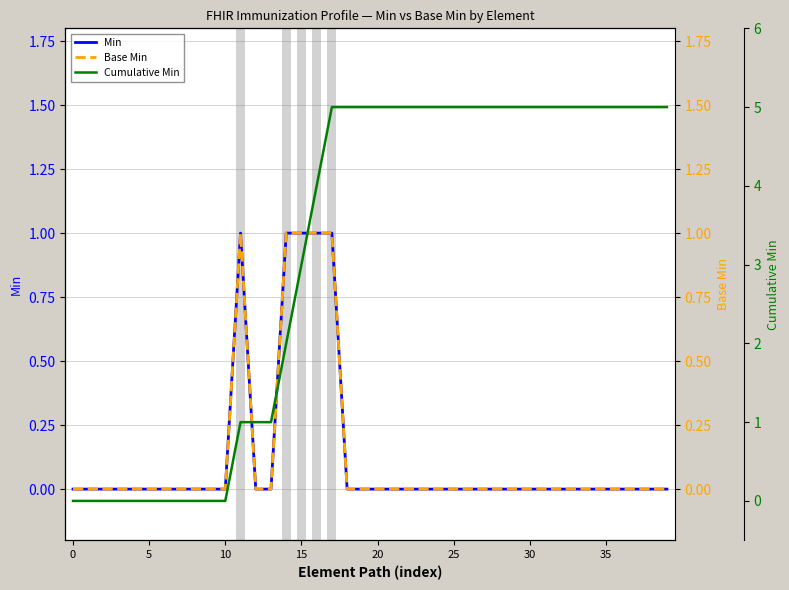

True or false: Min has a value of 0 at 22.

True